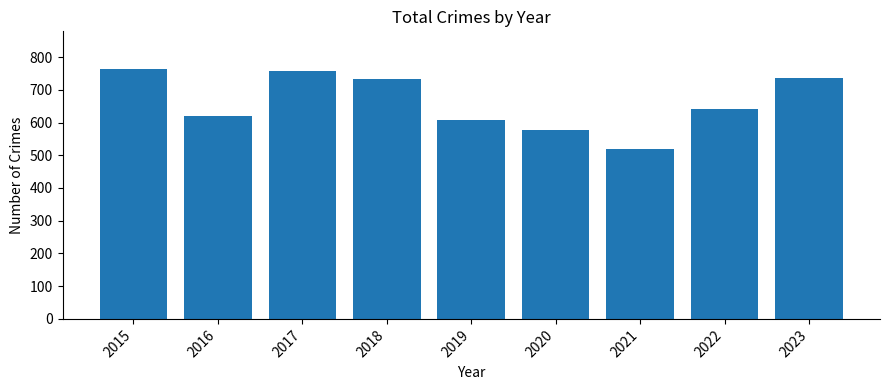

What is the sum of the values at 2017 and 2016?

1379